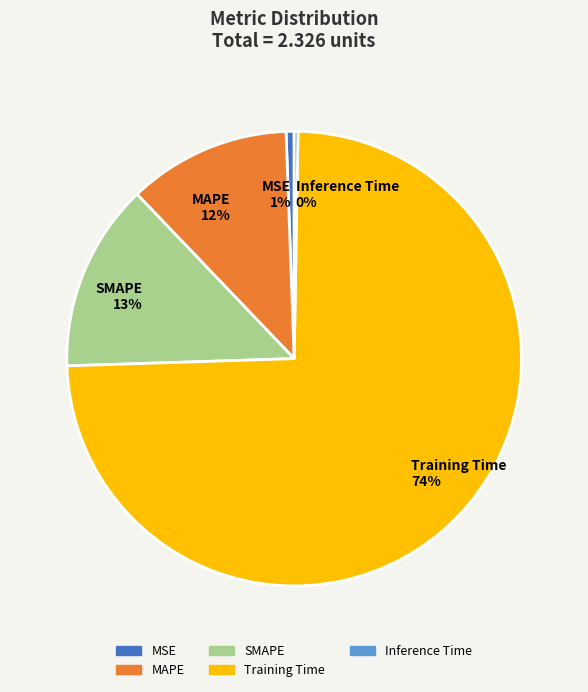

To the nearest percent, what is the average slice percentage?

20%